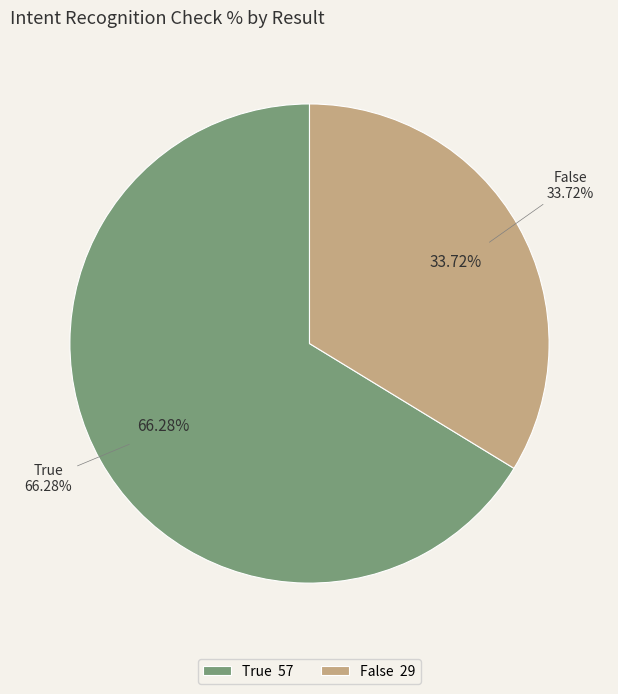

Rank the categories by value from highest to lowest.

True, False